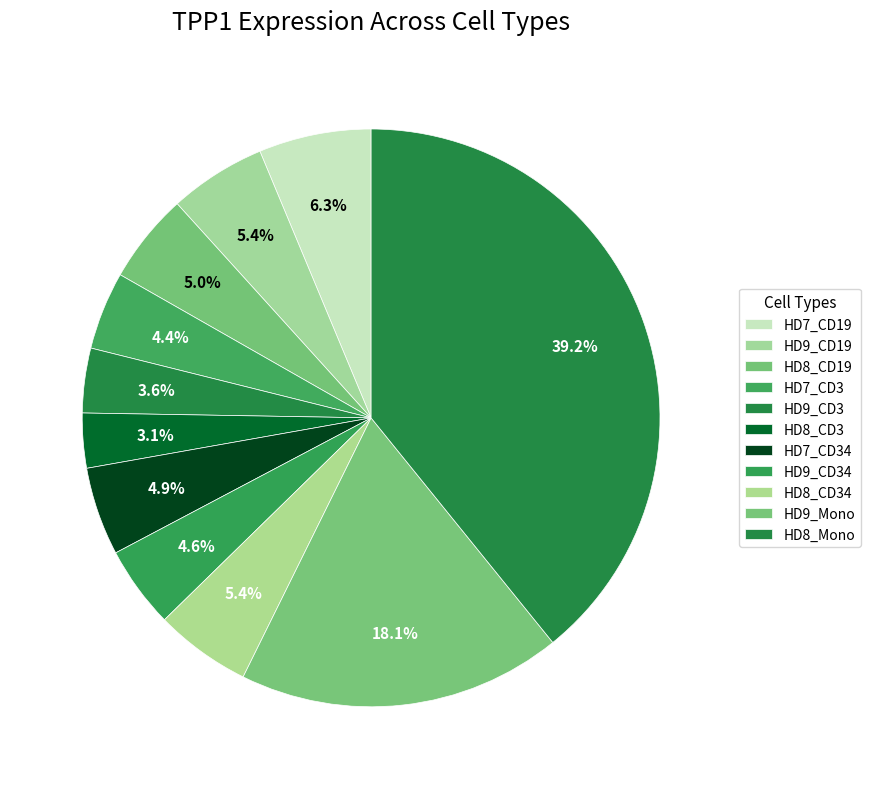

To the nearest percent, what is the difference between the largest and smallest slice percentages?

36%